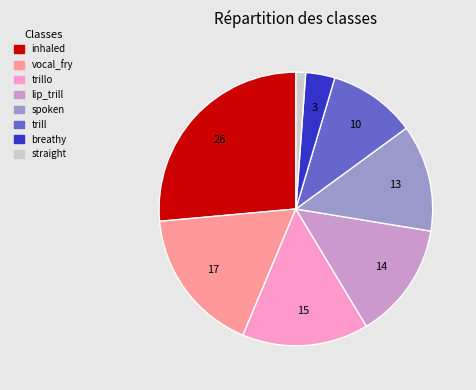

Is there a majority slice in this chart?

No